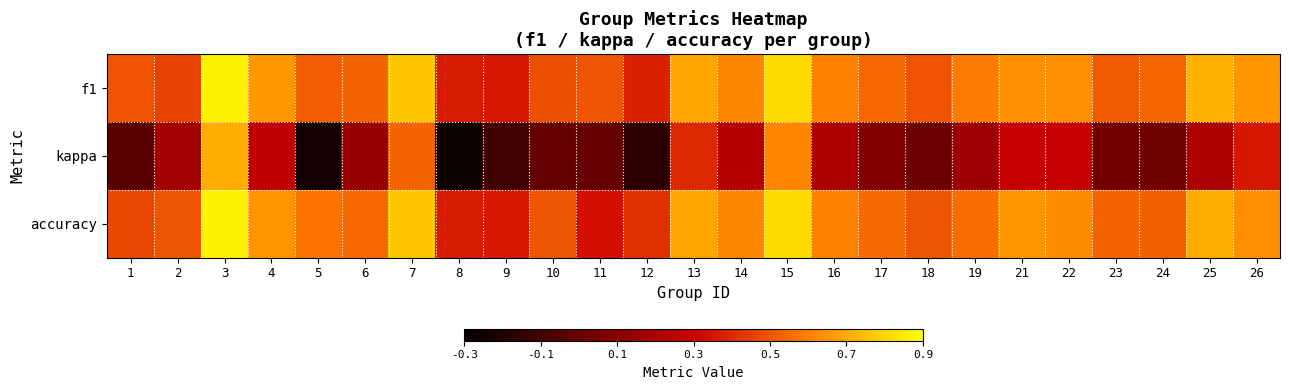

Reading right to left, extract all data points from this chart.

f1: 26=0.6	25=0.7	24=0.5	23=0.5	22=0.6	21=0.6	19=0.6	18=0.5	17=0.5	16=0.6	15=0.8	14=0.6	13=0.7	12=0.4	11=0.5	10=0.5	9=0.4	8=0.4	7=0.8	6=0.5	5=0.5	4=0.7	3=0.9	2=0.5	1=0.5
kappa: 26=0.4	25=0.2	24=0.0	23=0.0	22=0.3	21=0.3	19=0.2	18=0.0	17=0.1	16=0.2	15=0.6	14=0.2	13=0.4	12=-0.2	11=0.0	10=0.0	9=-0.1	8=-0.3	7=0.5	6=0.1	5=-0.2	4=0.3	3=0.7	2=0.2	1=-0.0
accuracy: 26=0.6	25=0.7	24=0.5	23=0.5	22=0.6	21=0.6	19=0.6	18=0.5	17=0.6	16=0.6	15=0.8	14=0.6	13=0.7	12=0.4	11=0.3	10=0.5	9=0.4	8=0.4	7=0.8	6=0.5	5=0.6	4=0.6	3=0.9	2=0.5	1=0.5